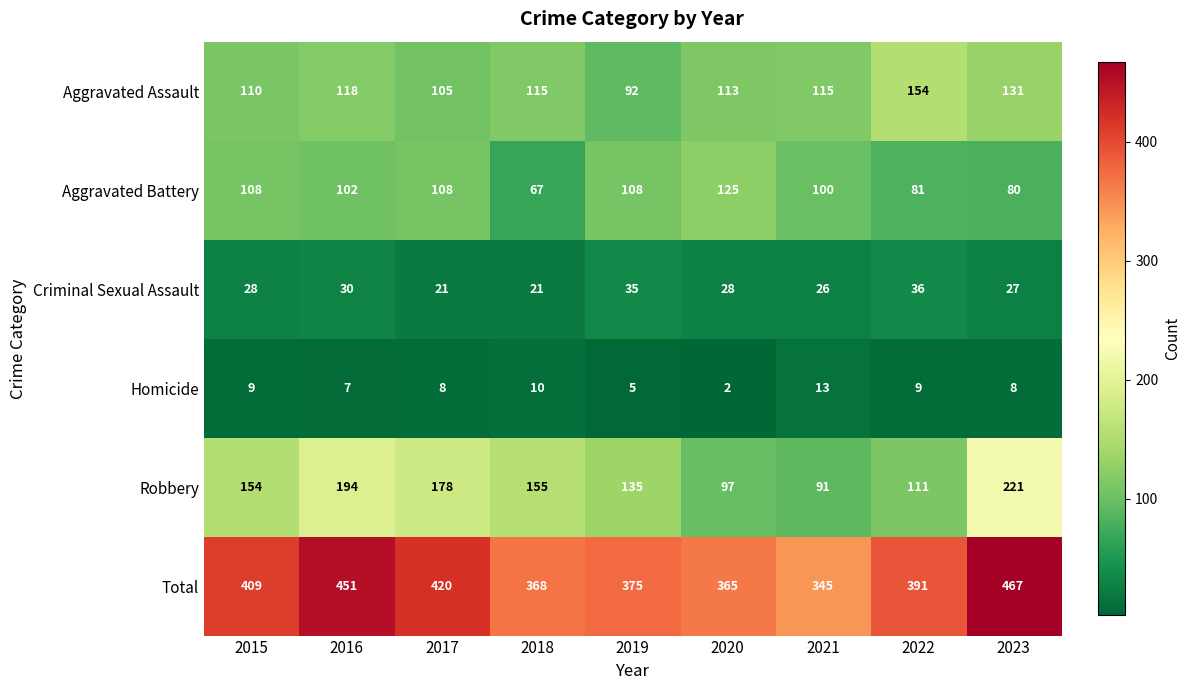

Between 2017 and 2021, which series saw the biggest shift?

Robbery